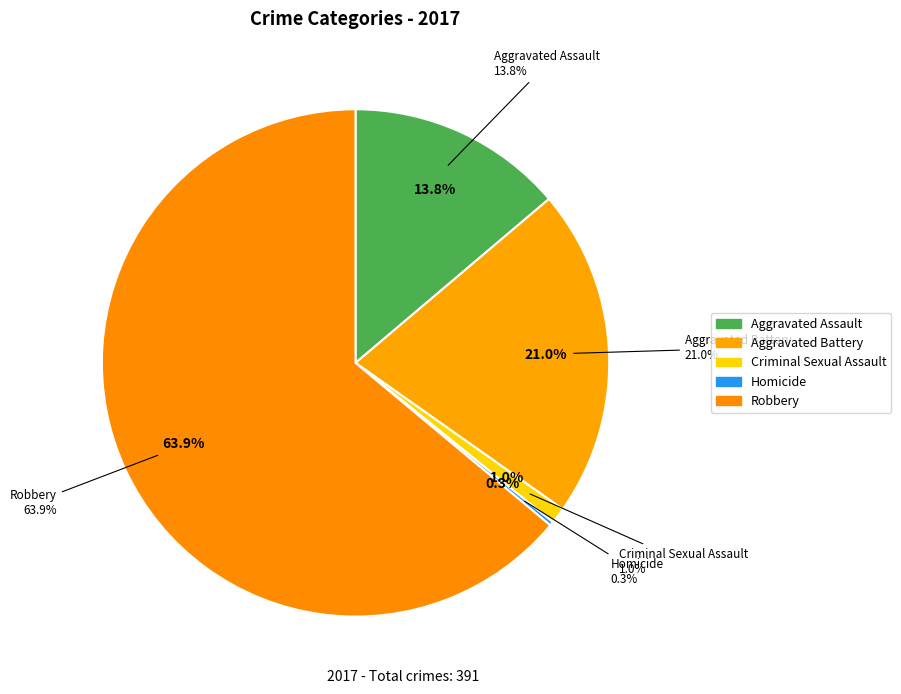

Combined, do Aggravated Battery and Homicide account for over 50%?

No